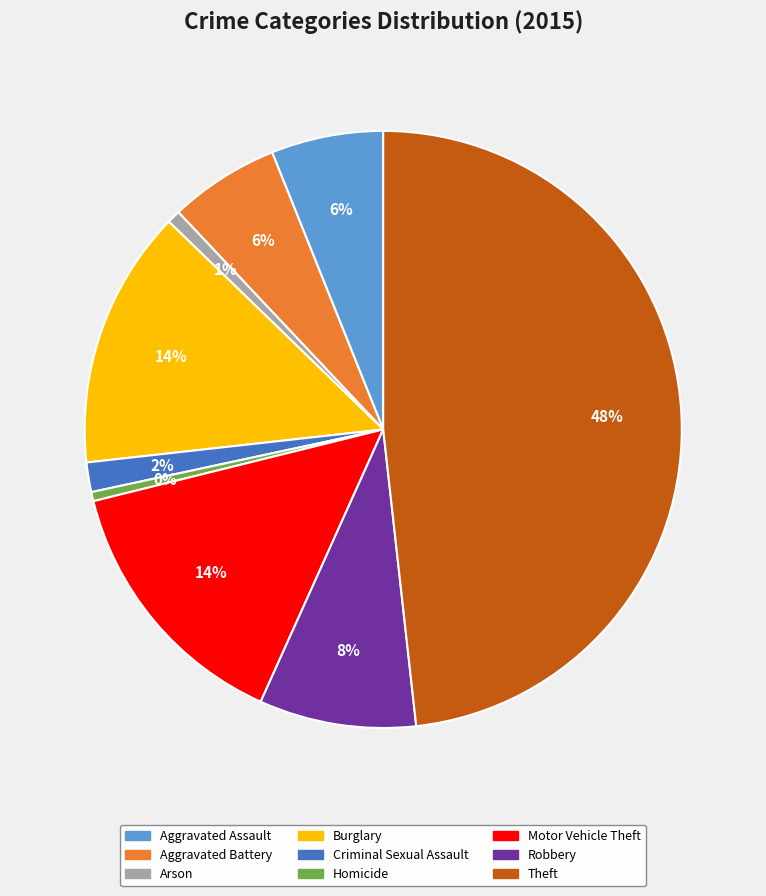

Which slice is the largest?

Theft